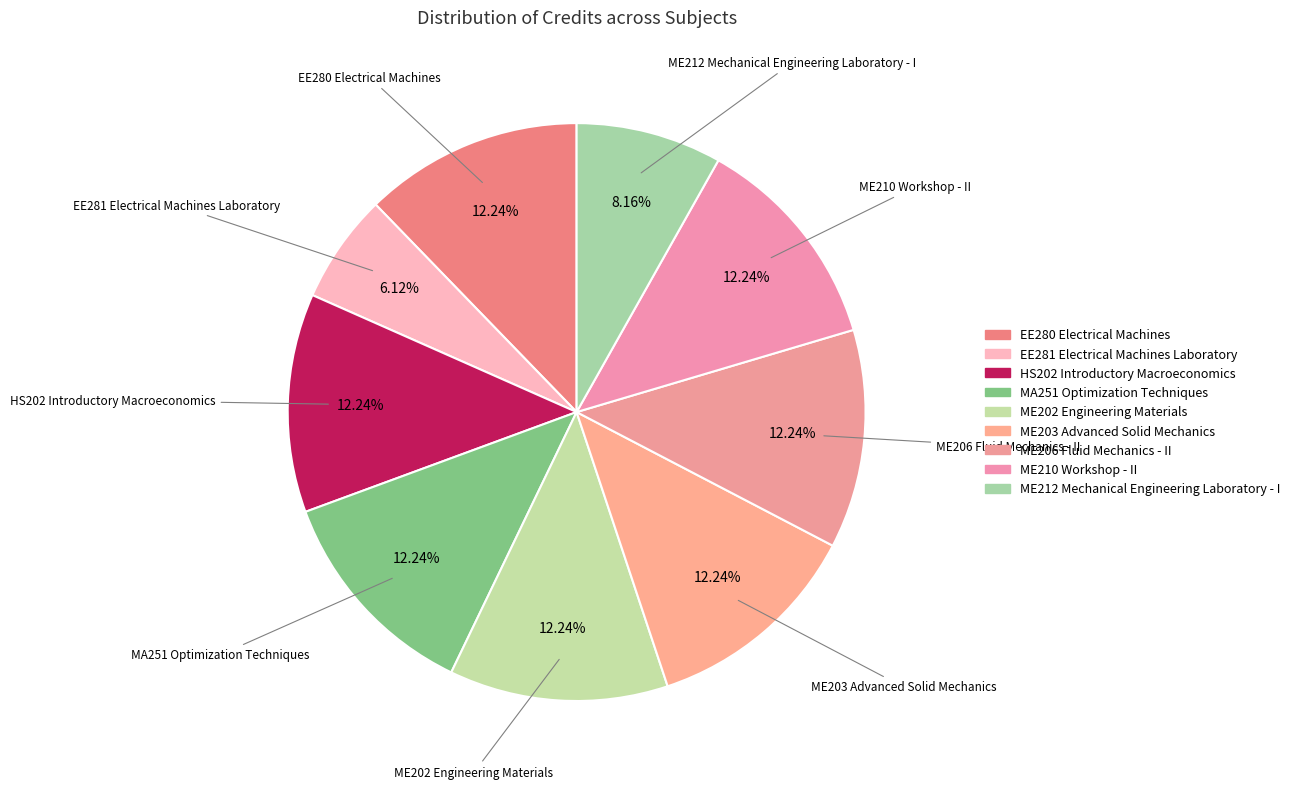

What is the smallest slice in the pie chart?

EE281 Electrical Machines Laboratory